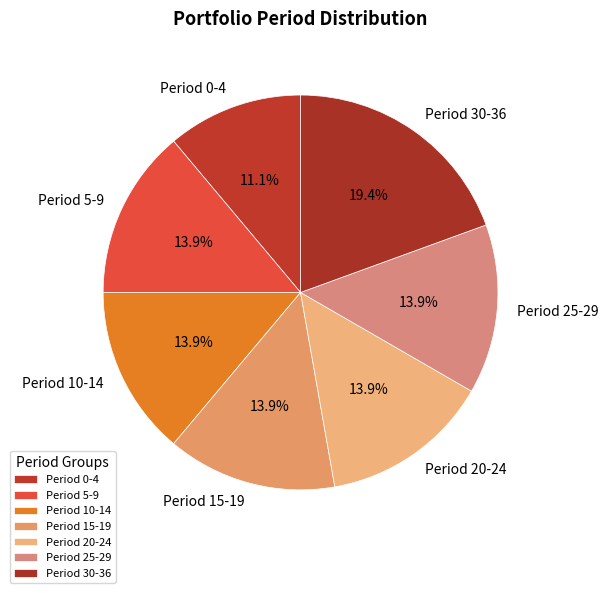

Between Period 10-14 and Period 0-4, which is larger?

Period 10-14